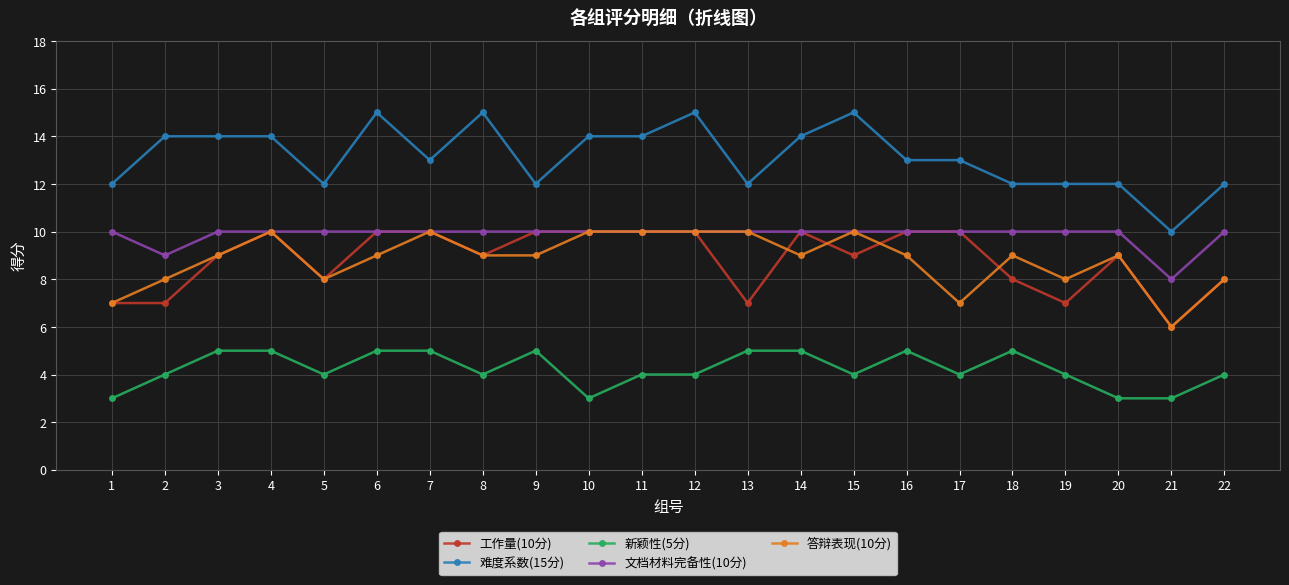

How many 答辩表现(10分) values are between 8 and 10?

19